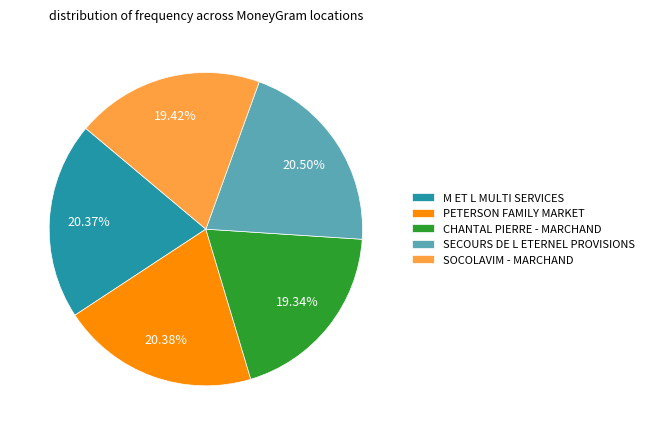

Approximately how many times larger is the value at M ET L MULTI SERVICES compared to SOCOLAVIM - MARCHAND?

1.0